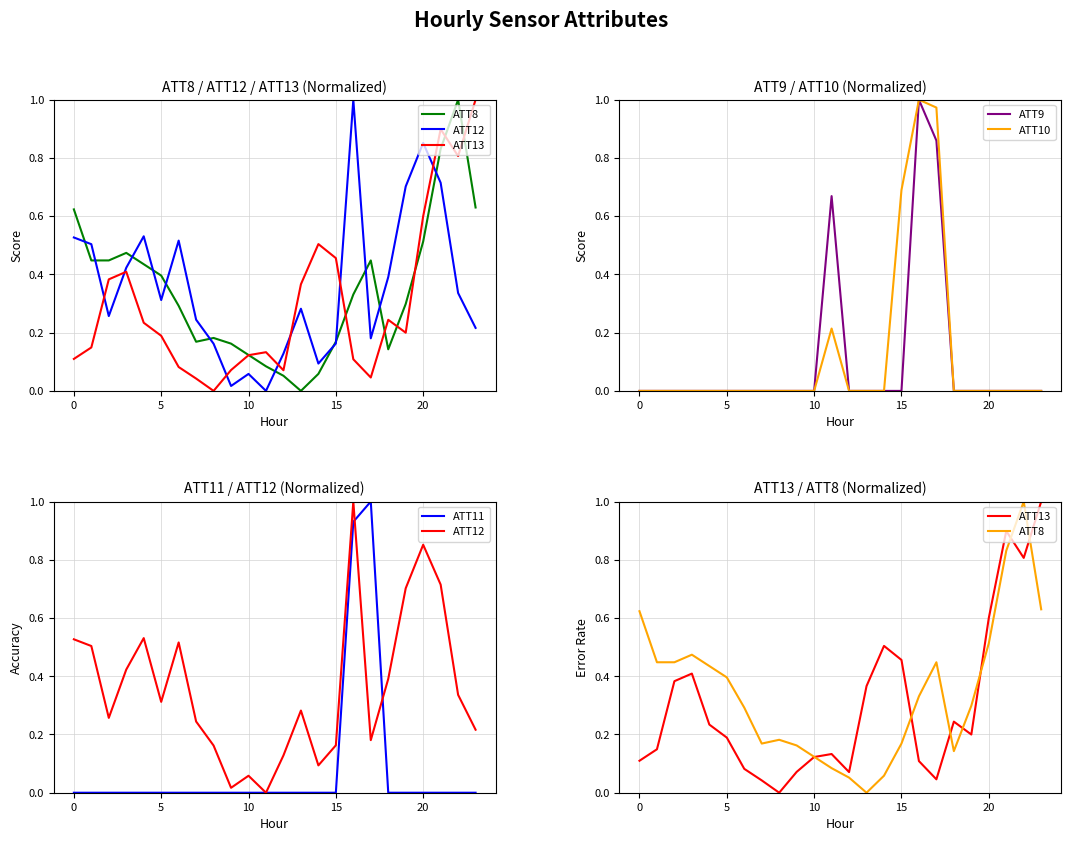

How many times do ATT9 and ATT12 cross each other?

3